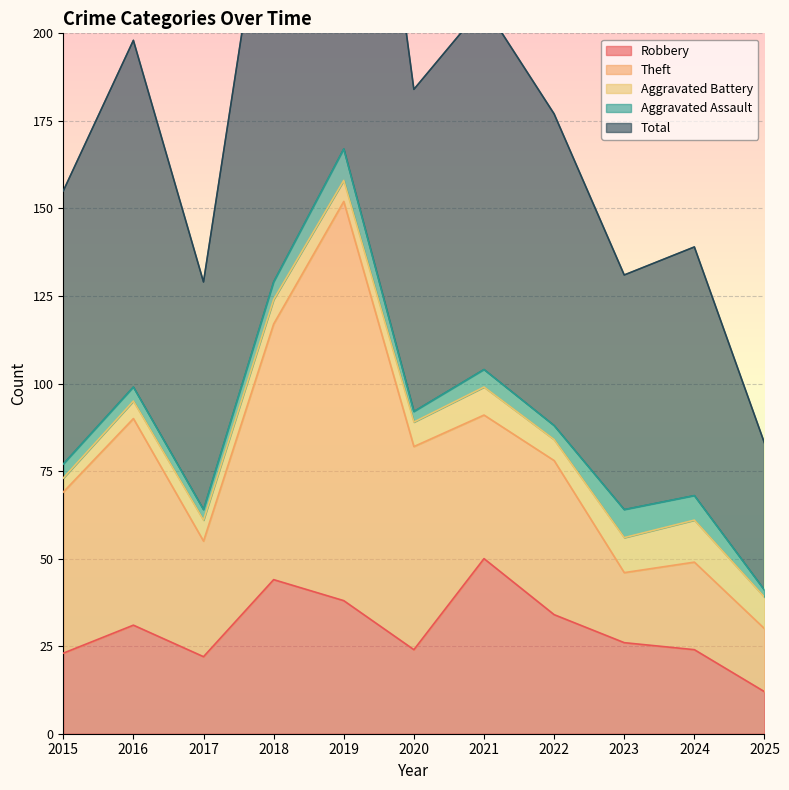

Is the value of Aggravated Battery at 2018 greater than the value of Robbery at 2015?

No